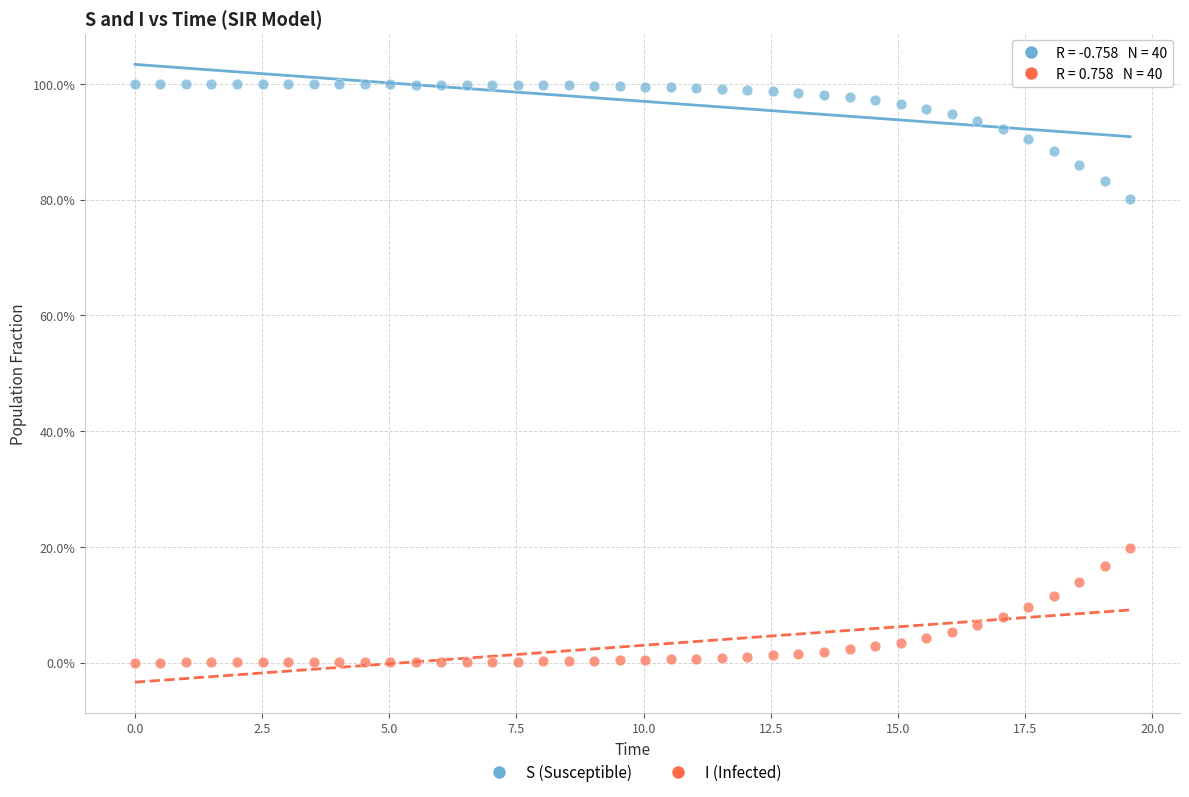

Which series contains the lowest Y value?

I (Infected)